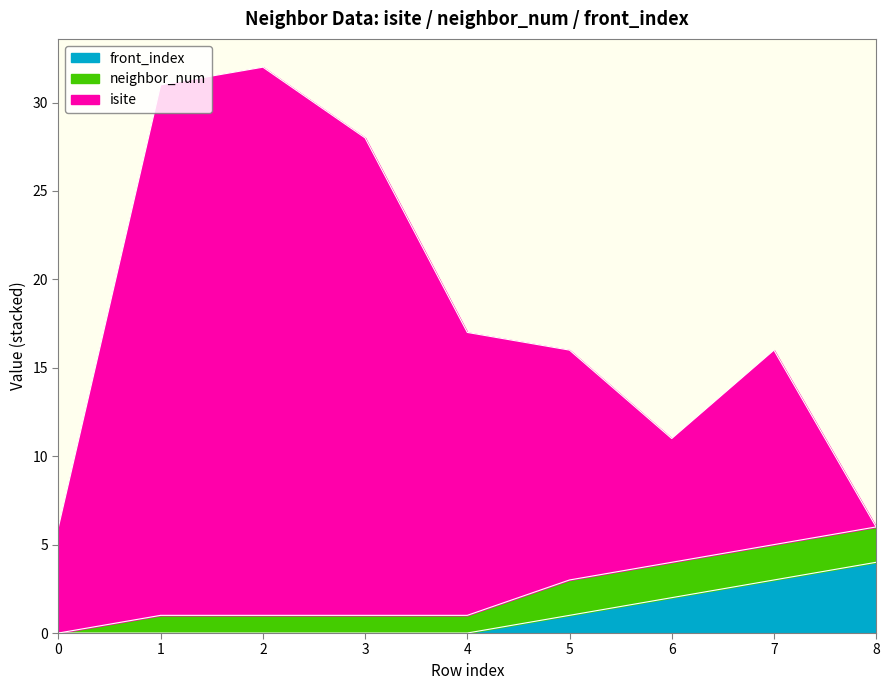

What is the total value across all series at 5?

16